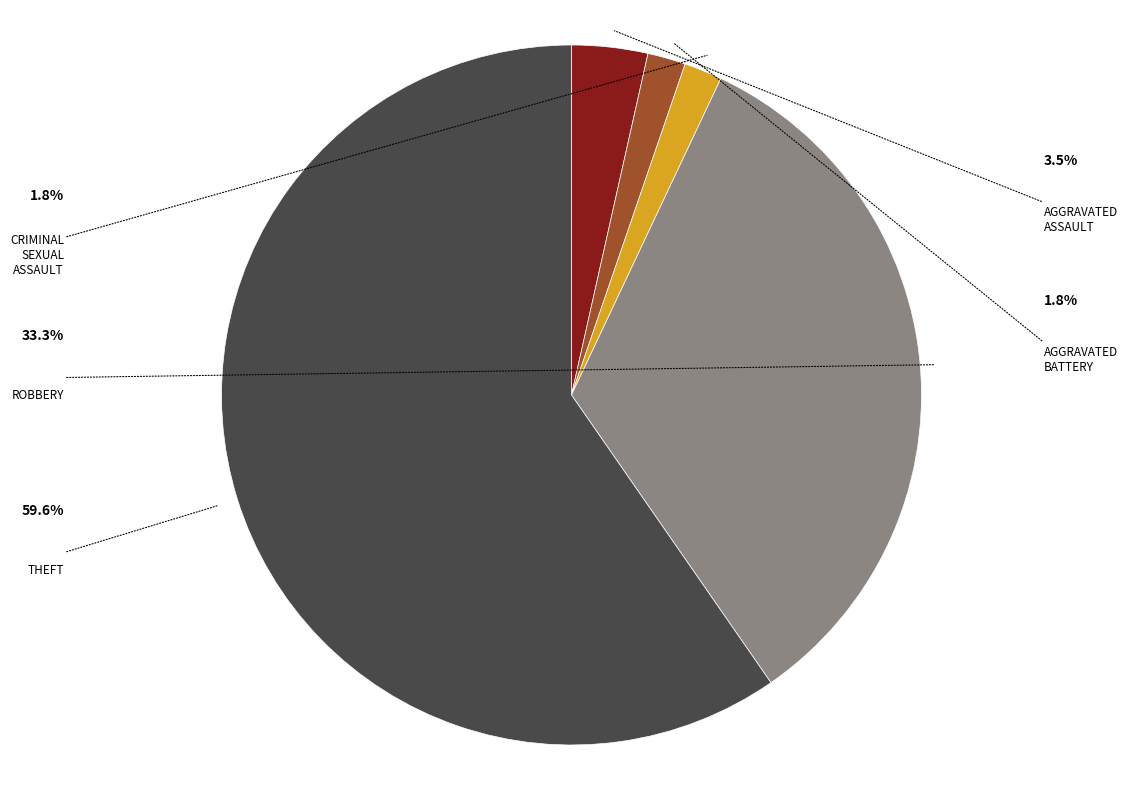

Count the number of slices in the pie.

5